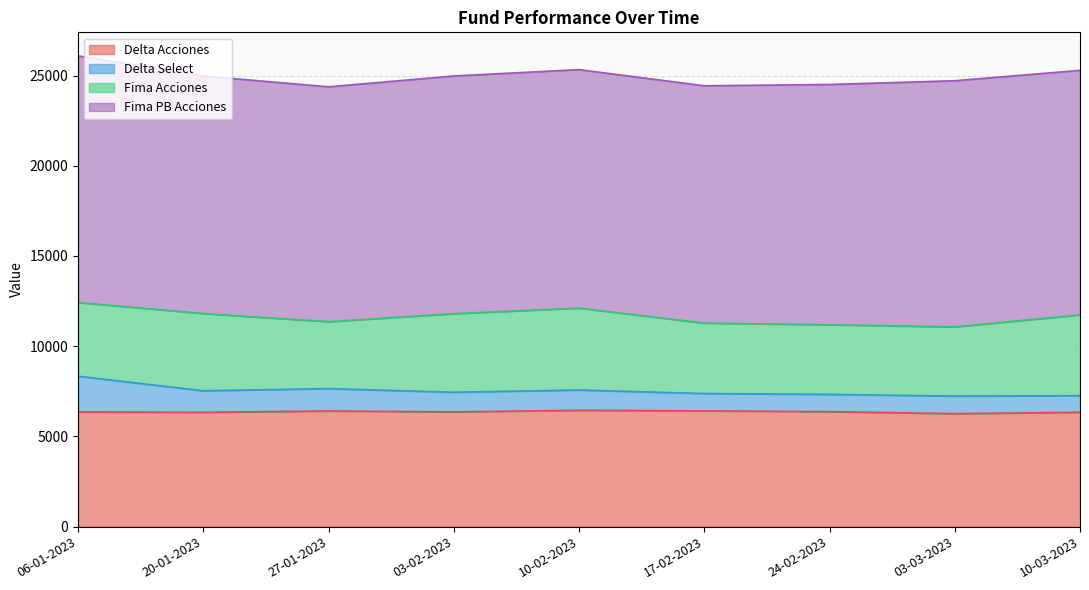

What position from the left is 20-01-2023?

2